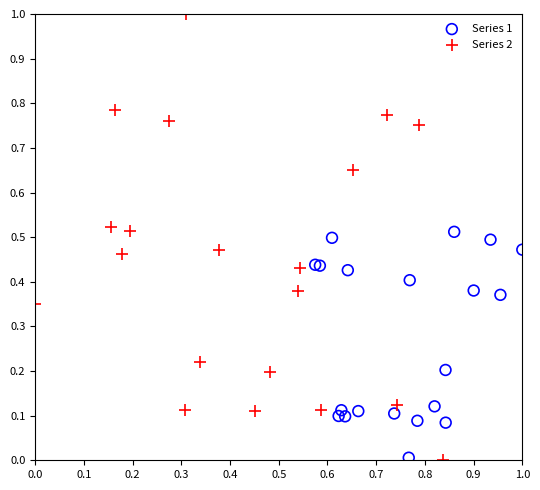

Which series has the largest Y range (max minus min)?

Series 2